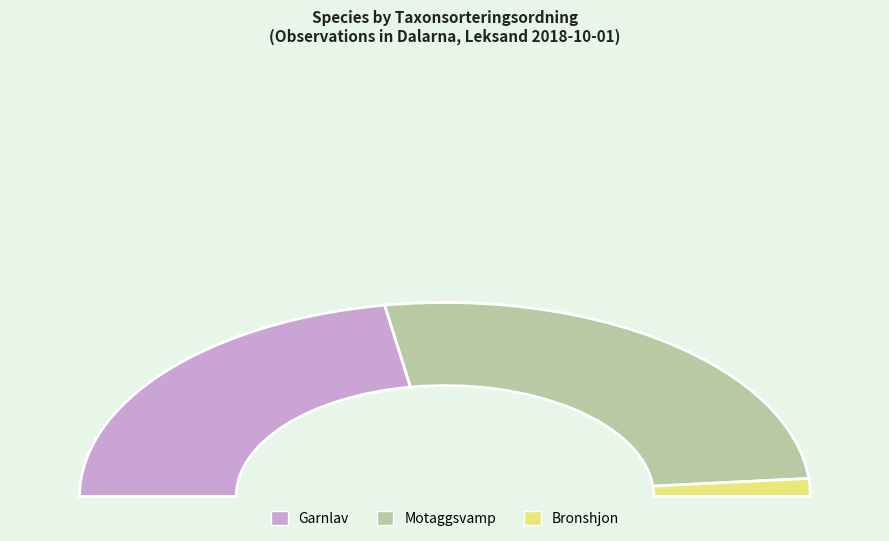

What percentage is the Motaggsvamp slice, to the nearest percent?

52%